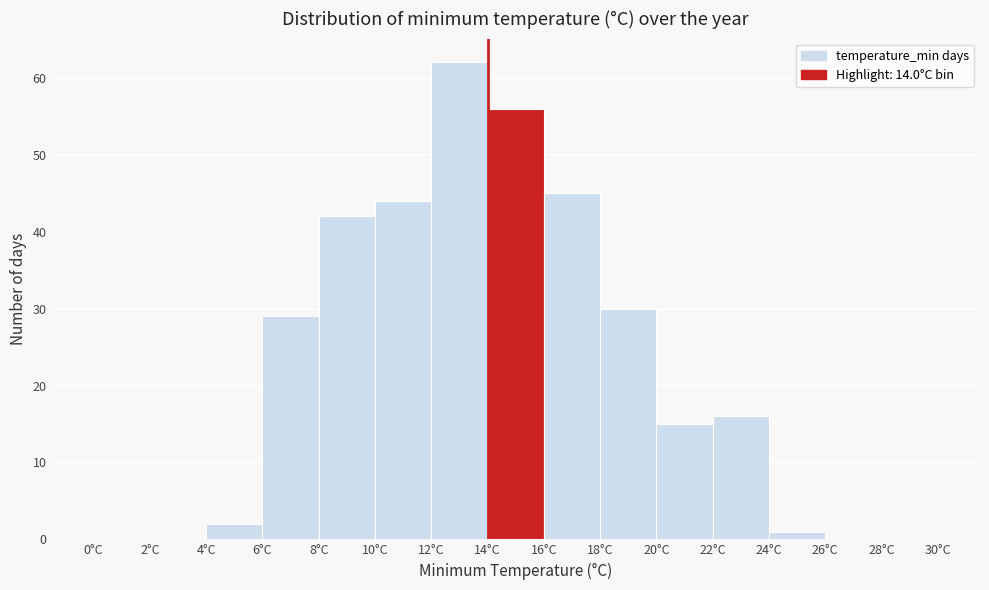

Reading left to right, list every bar in this chart as the range it spans on the x-axis followed by its height. The values are not printed on the chart, so give them approximately, as read against the axis.

0 to 2: 0
2 to 4: 0
4 to 6: 2
6 to 8: 29
8 to 10: 42
10 to 12: 44
12 to 14: 62
14 to 16: 56
16 to 18: 45
18 to 20: 30
20 to 22: 15
22 to 24: 16
24 to 26: 1
26 to 28: 0
28 to 30: 0